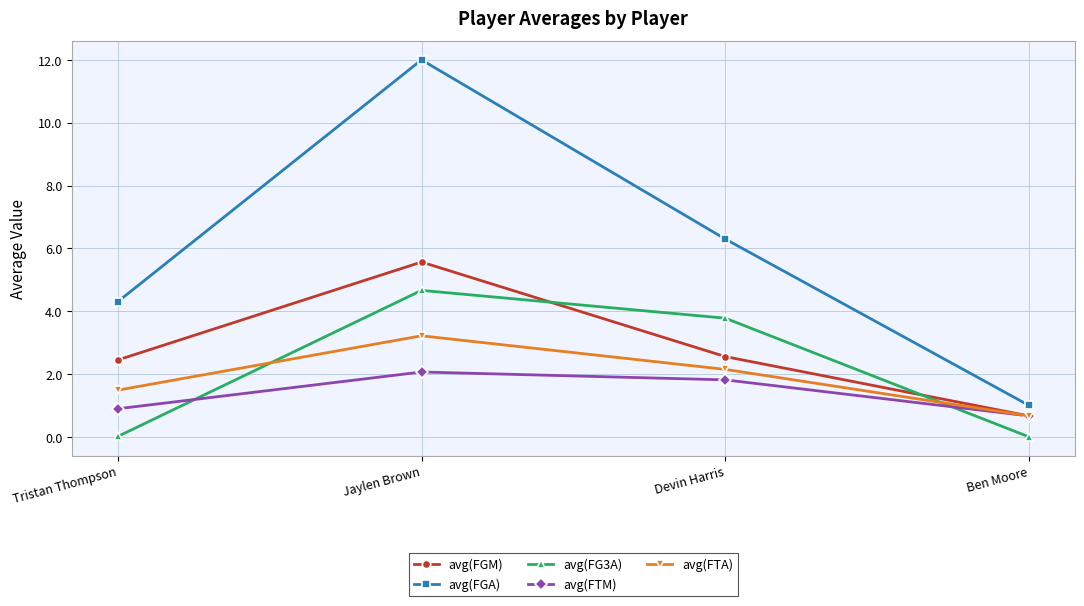

What is the sum of all avg(FTA) values?

7.5